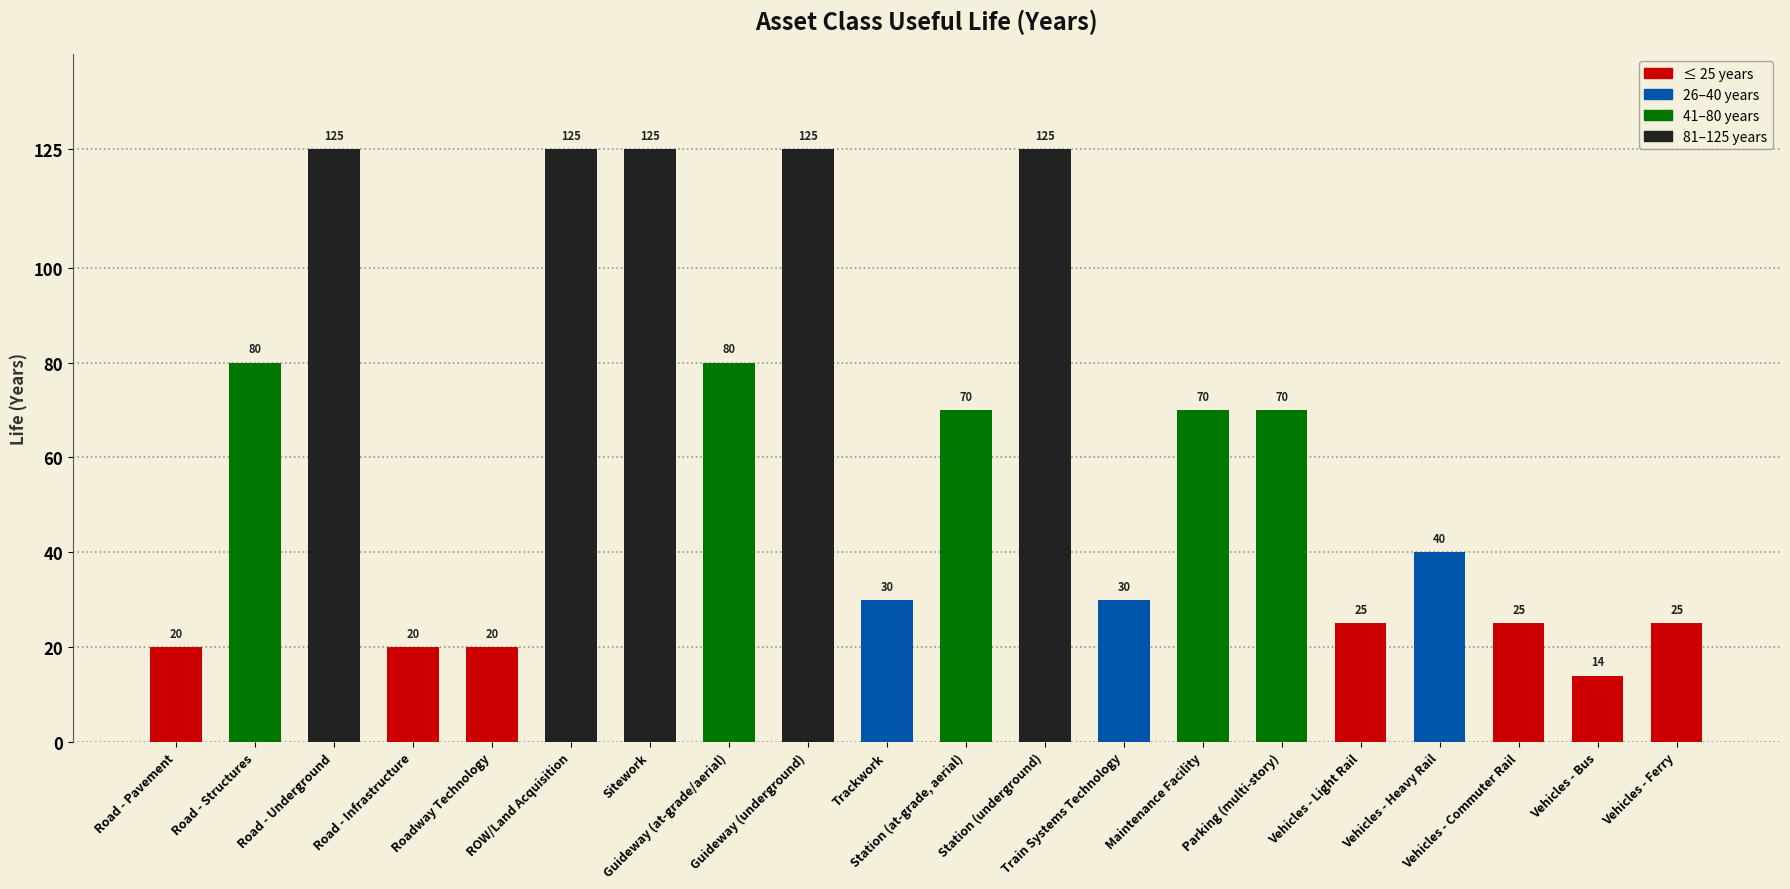

What is the change in value from Station (underground) to Vehicles - Bus?

-111